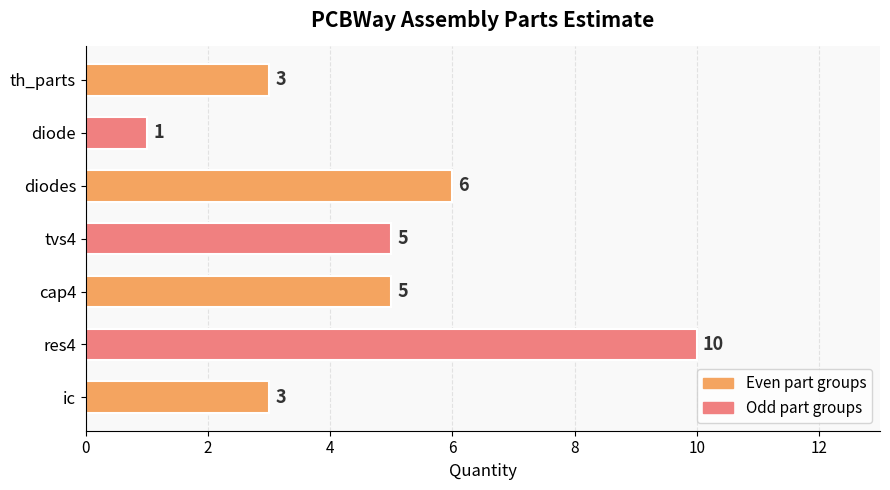

What is the difference between the second highest and minimum values?

5